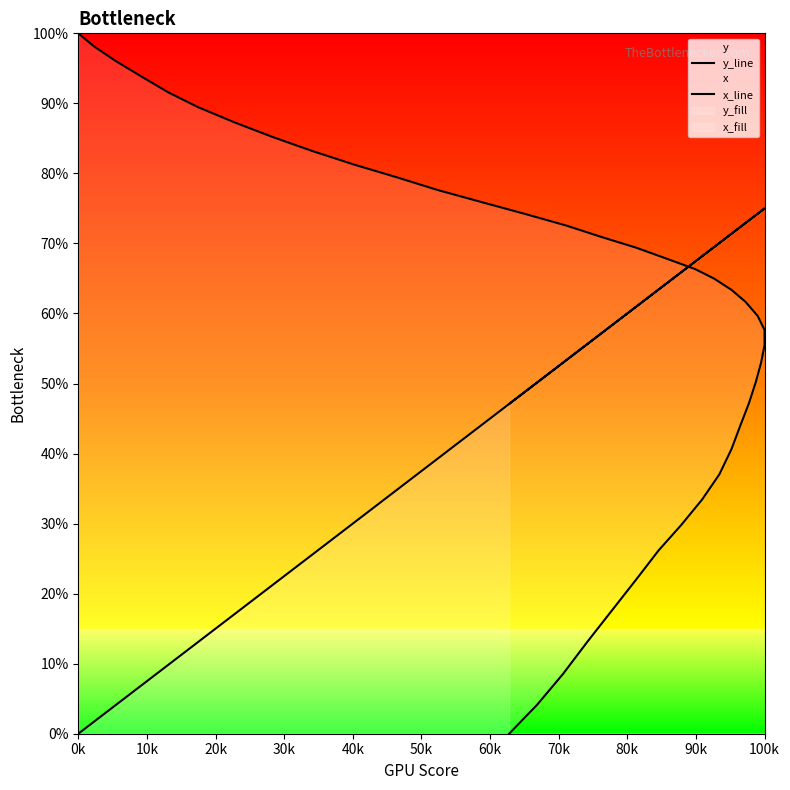

What is the sum of all x_line values?

1996.7